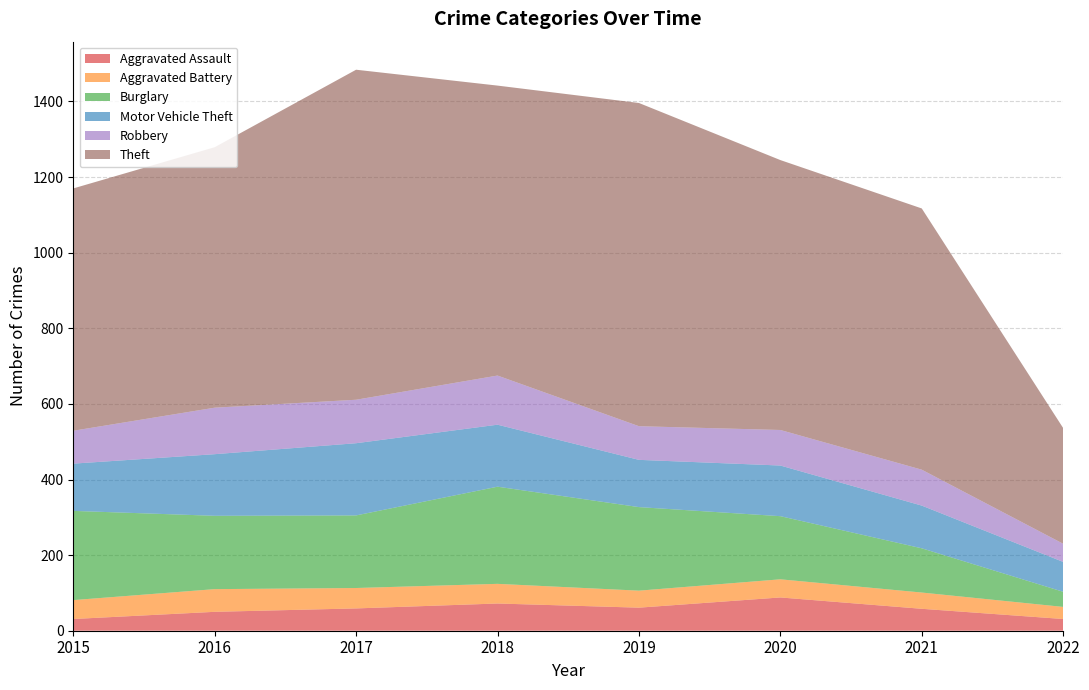

Reading right to left, list all the values displayed in this chart.

Aggravated Assault: 31	58	88	61	72	59	50	31
Aggravated Battery: 32	43	48	45	52	54	60	50
Burglary: 40	117	167	221	257	192	194	236
Motor Vehicle Theft: 79	113	134	125	164	191	163	125
Robbery: 48	95	94	89	130	115	123	87
Theft: 306	691	714	855	767	873	689	641